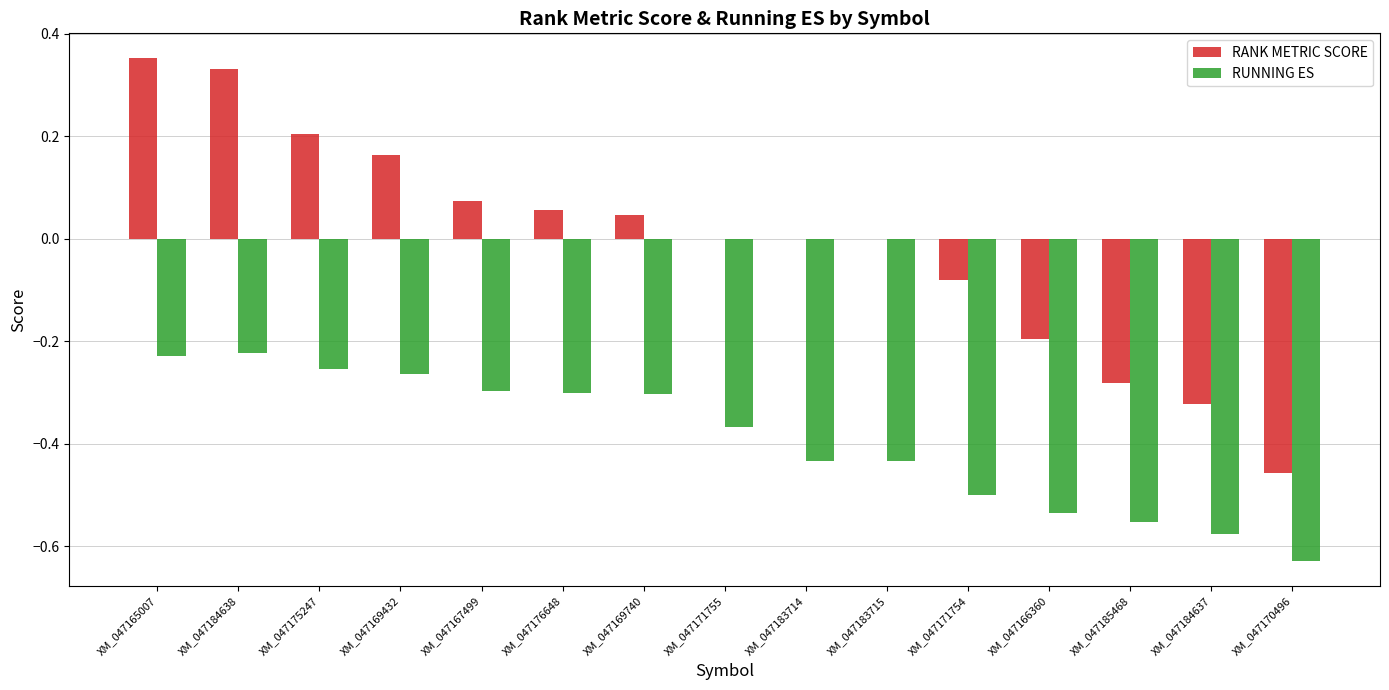

Which series changed the most between XM_047169432 and XM_047169740?

RANK METRIC SCORE